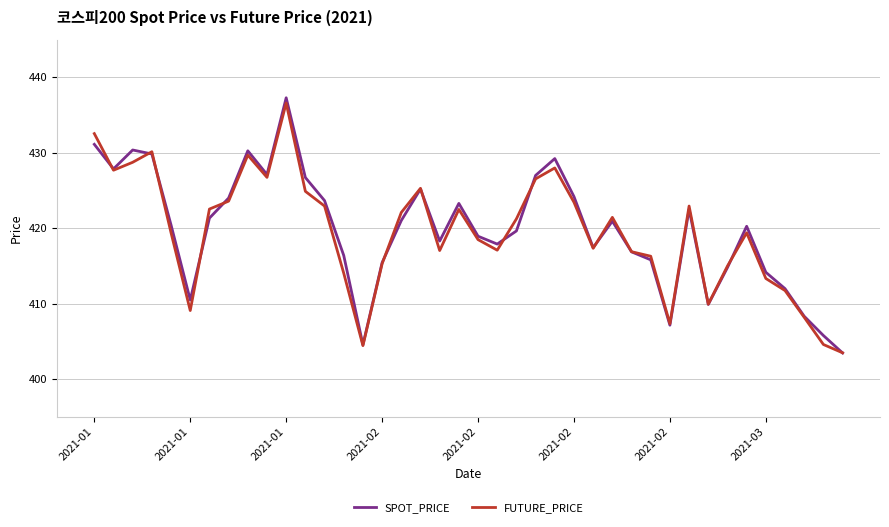

What is the minimum value for FUTURE_PRICE?

403.5